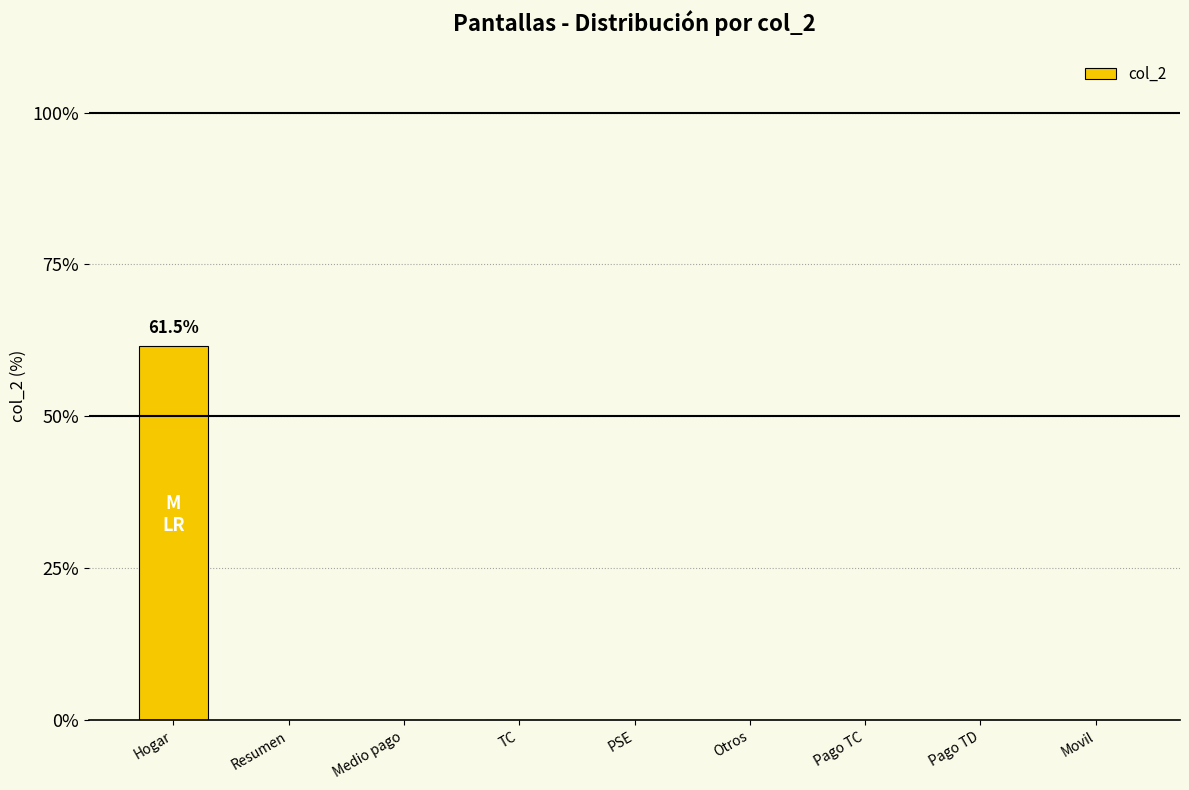

The chart shows a value of 92.2 at Hogar. True or false?

False